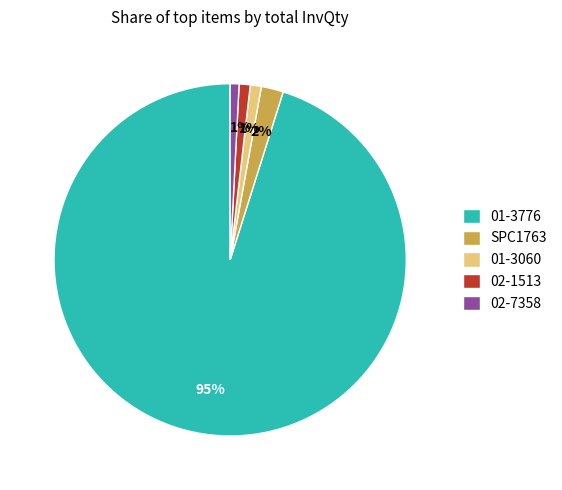

Between SPC1763 and 02-7358, which is larger?

SPC1763